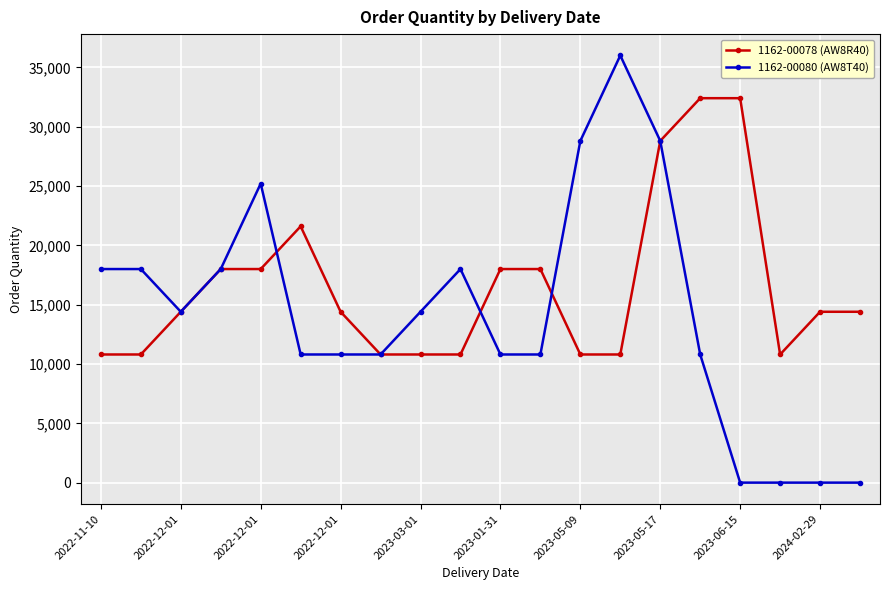

What is the value of the 1162-00080 (AW8T40) point at the 1st from the left?

18000